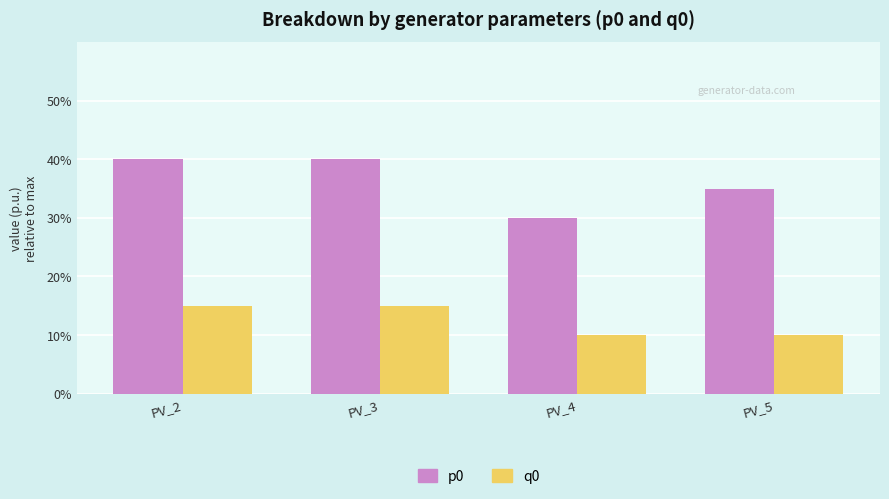

What is the value of the p0 bar at the 3rd from the left?

0.3